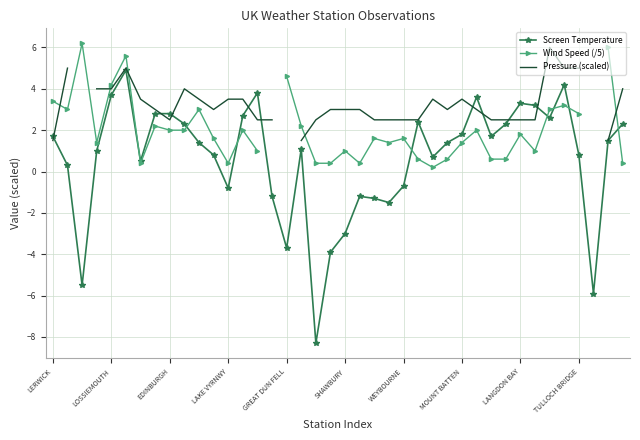

True or false: Screen Temperature has more than 1 interior local peaks.

True